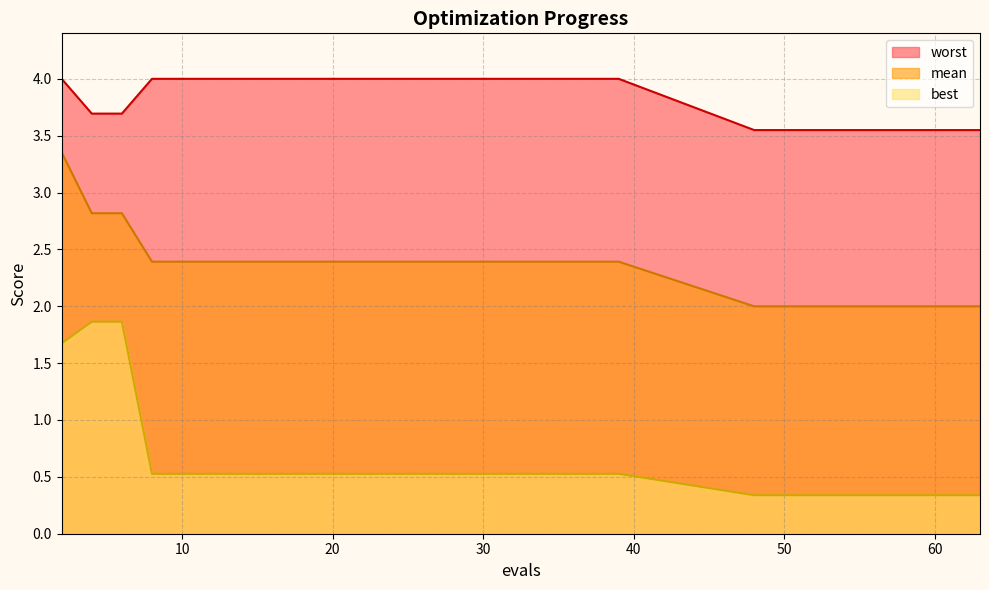

True or false: best and mean cross at least once.

False